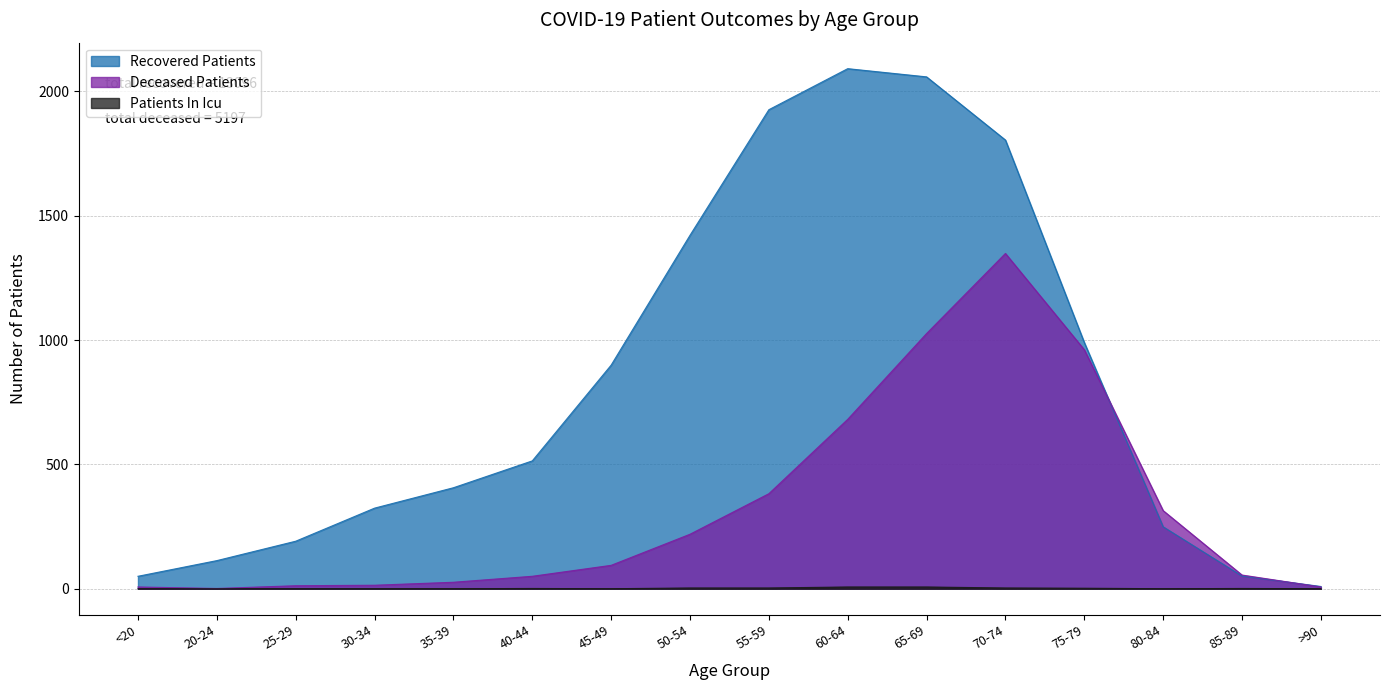

What is the difference between the maximum and minimum values in the deceased_patients series?

1347